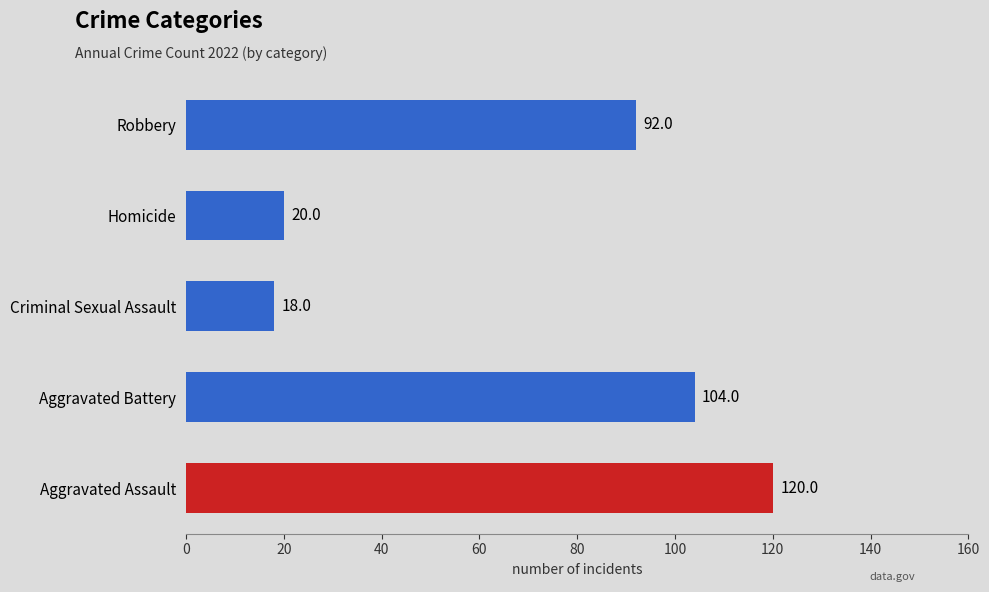

Between Criminal Sexual Assault and Robbery, which is larger?

Robbery